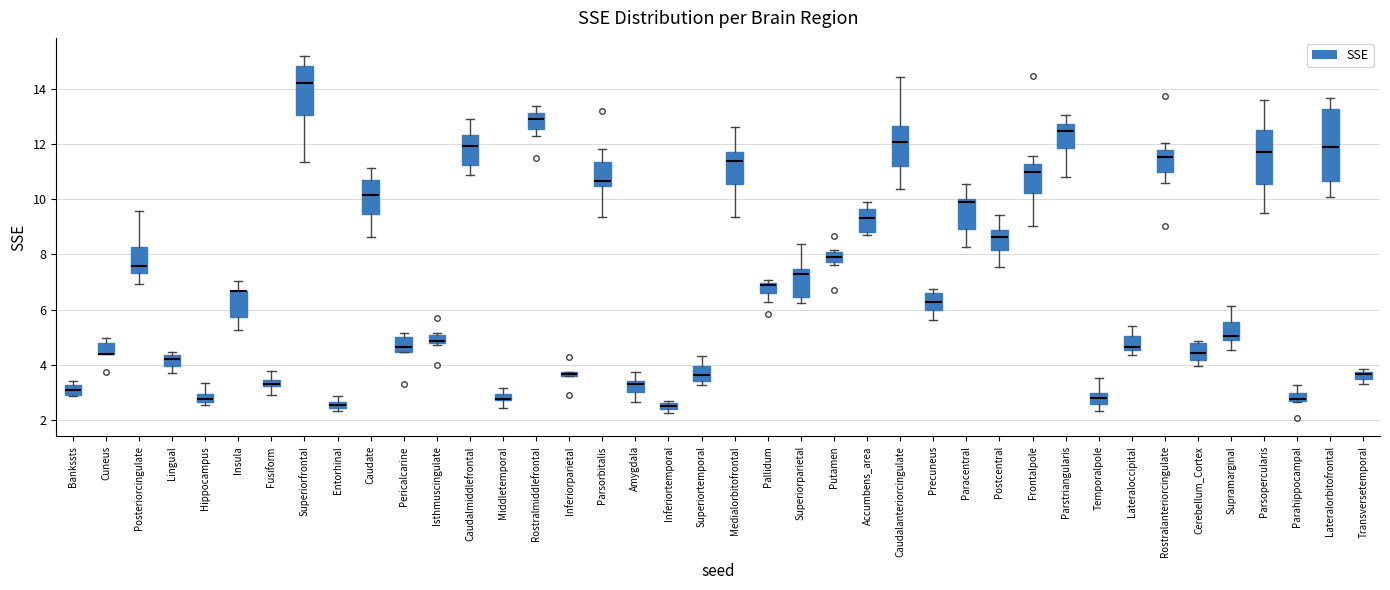

Where is the lower edge of the box for Bankssts on the y-axis? The values are not printed on the chart, so give them approximately, as read against the axis.

2.8